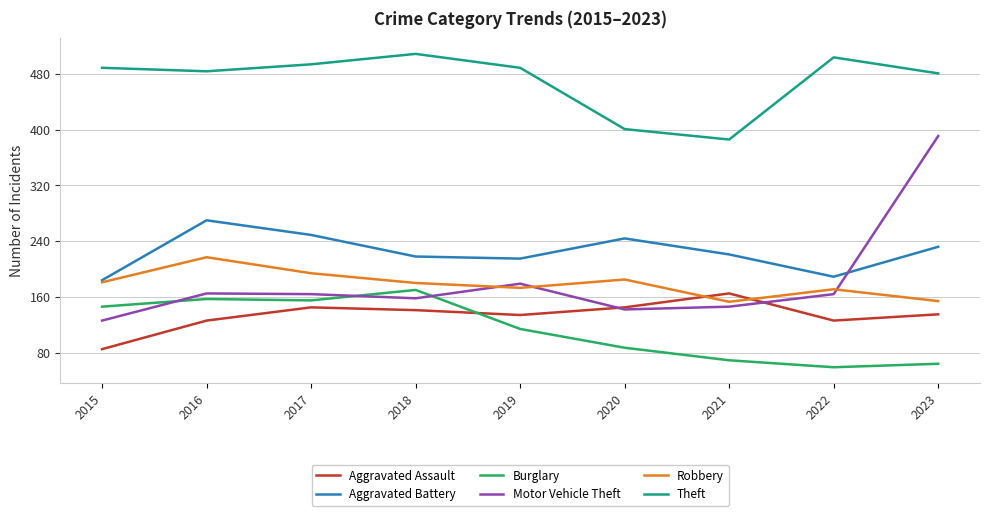

Read the Aggravated Assault value at 2020, to the nearest 5.

145